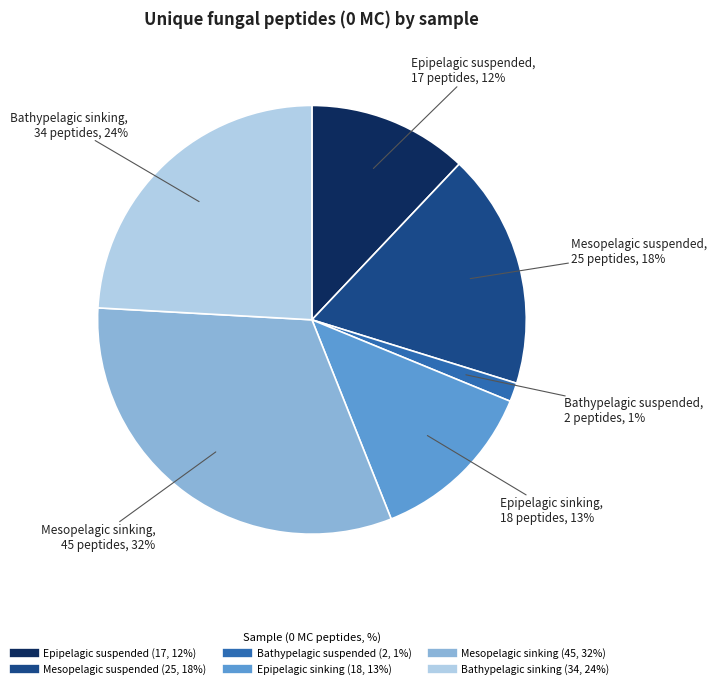

Does Epipelagic sinking account for over 50% of the chart?

No